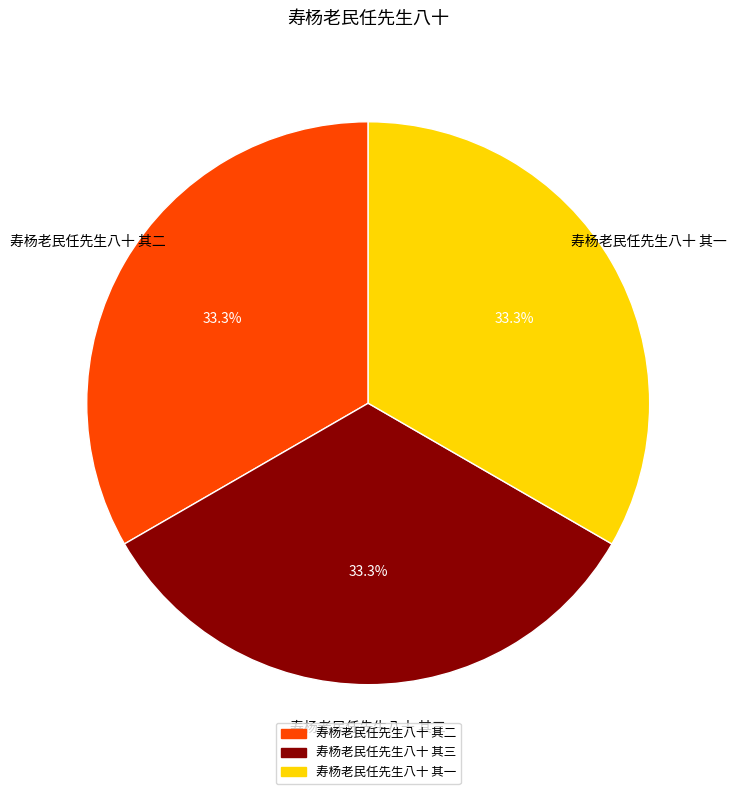

Combined, what portion of the pie is 寿杨老民任先生八十 其三 and 寿杨老民任先生八十 其二?

66.7%